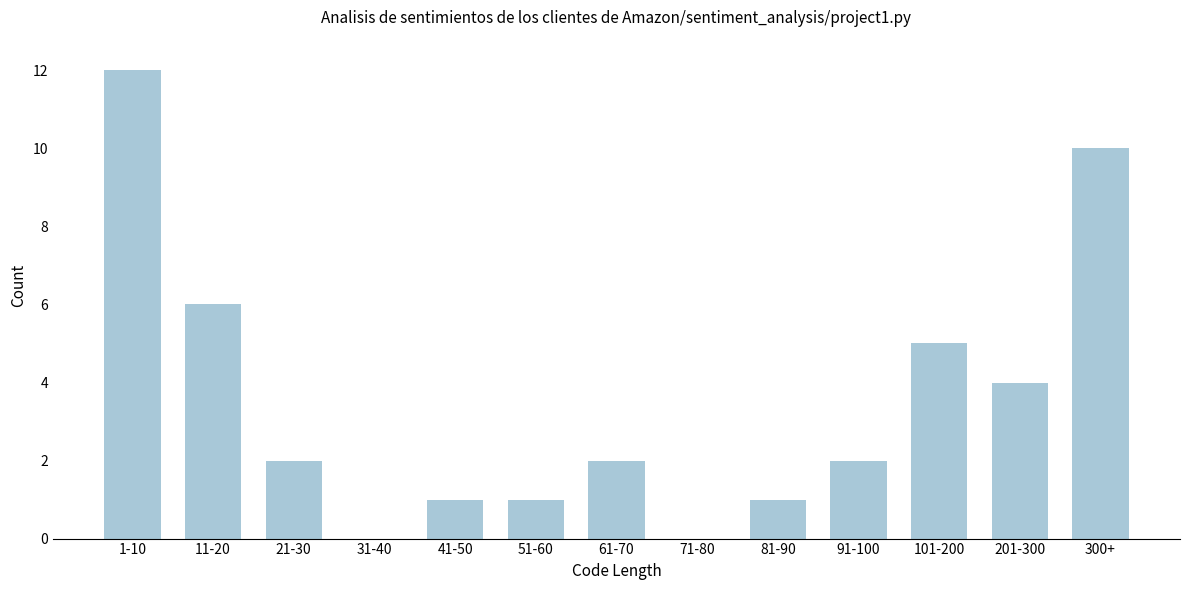

Reading left to right, list all the values displayed in this chart.

1-10=12	11-20=6	21-30=2	31-40=0	41-50=1	51-60=1	61-70=2	71-80=0	81-90=1	91-100=2	101-200=5	201-300=4	300+=10